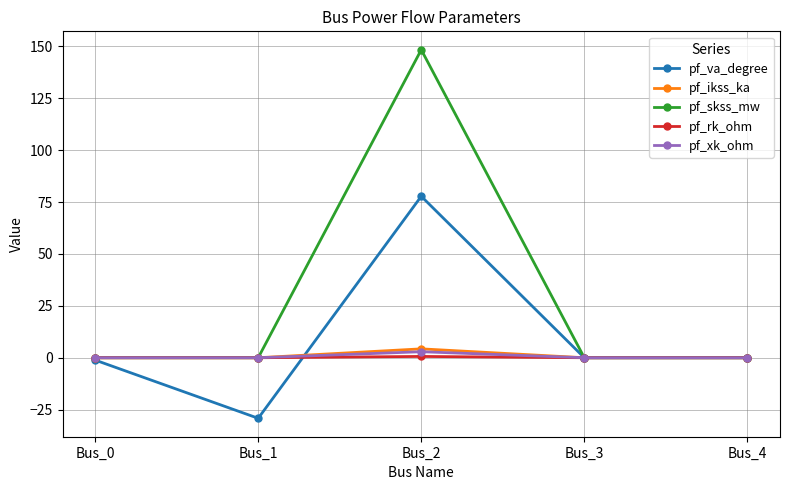

True or false: pf_xk_ohm has more than 1 points higher than both neighbors.

False